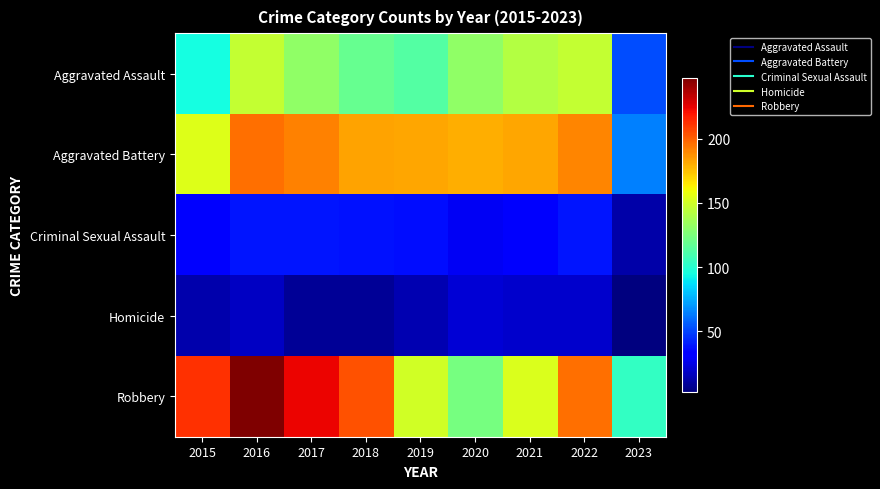

What is the total value across all series at 2021?

527